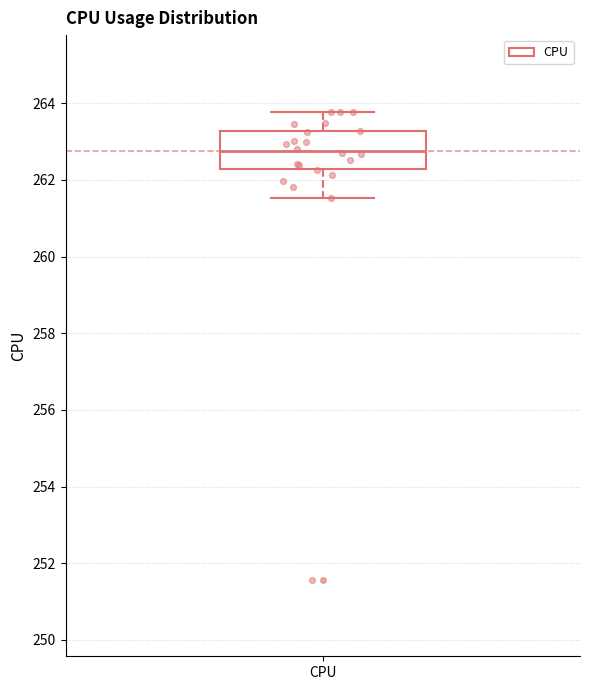

Transcribe this box plot: give where the median line is, the range the box spans, and where the two whiskers end, as read against the y-axis. The values are not printed on the chart, so give them approximately, as read against the axis.

median 262.8, box 262.2 to 263.2, whiskers 261.6 to 263.8